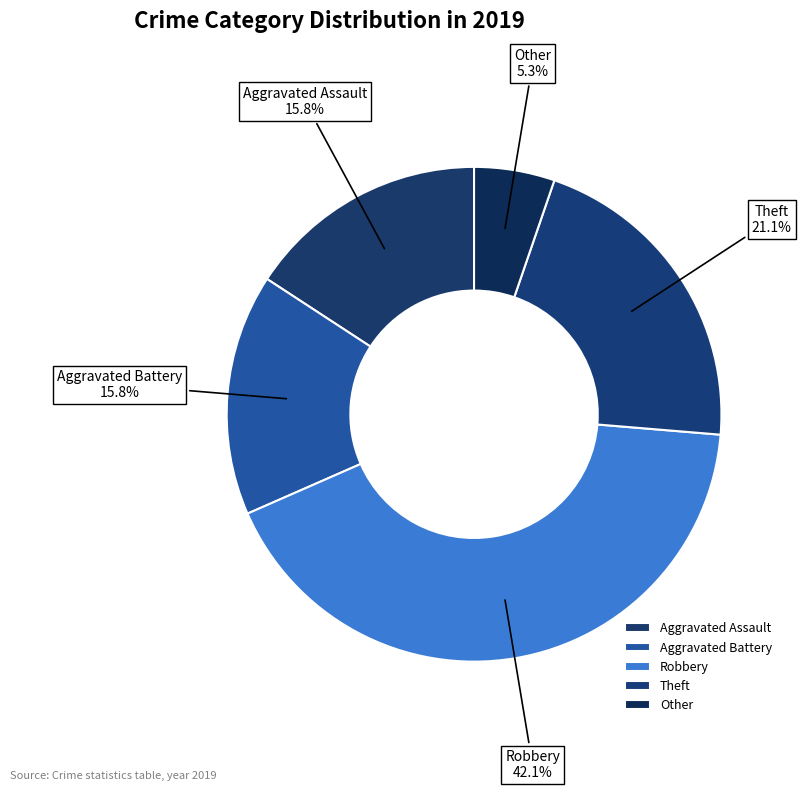

Is there a majority slice in this chart?

No